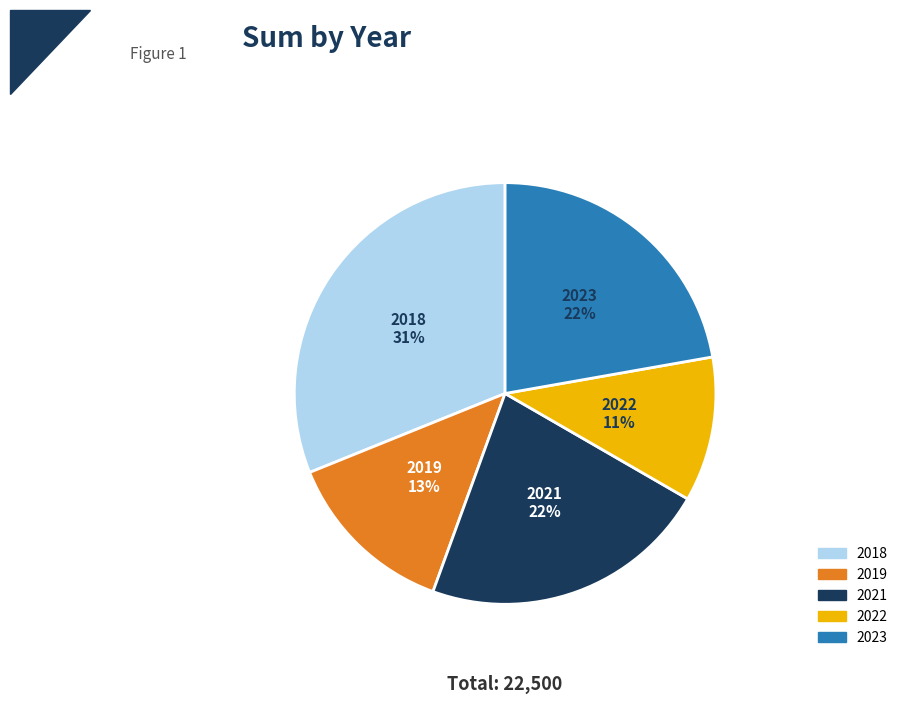

What is the largest slice in the pie chart?

2018